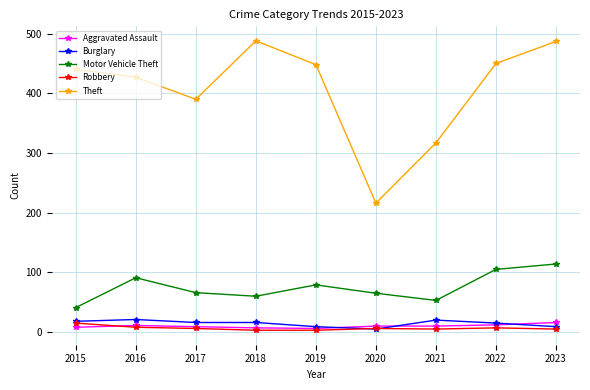

At which category does Theft reach its first local valley?

2017